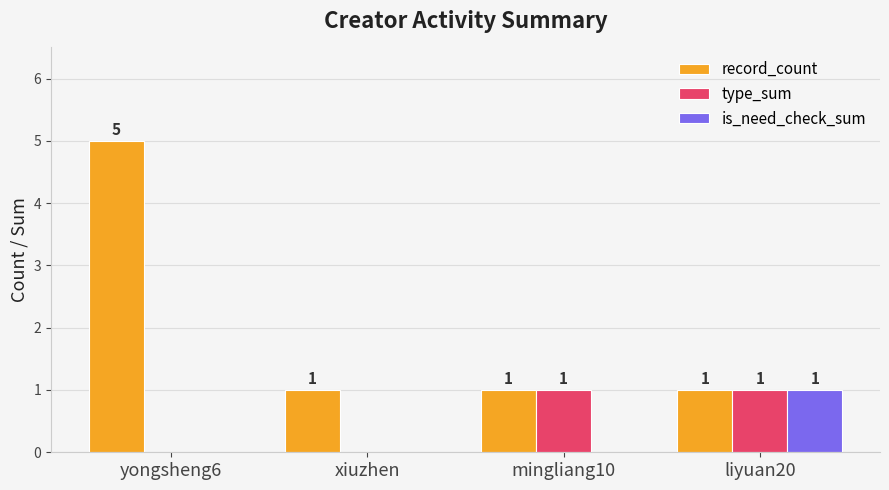

Are the bars grouped side by side (vs. stacked)?

Yes